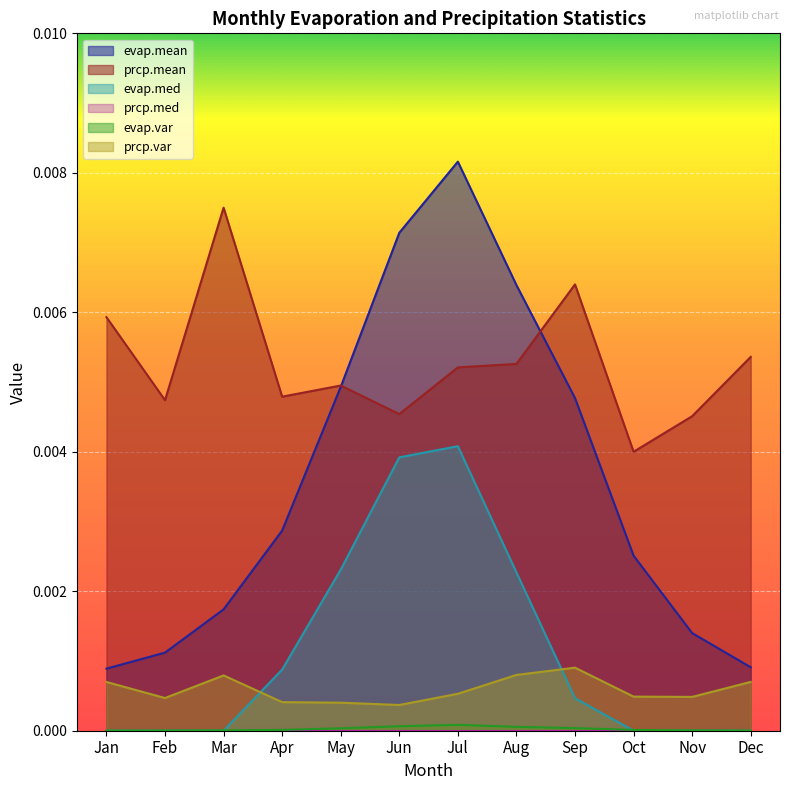

How many series are shown in this chart?

6